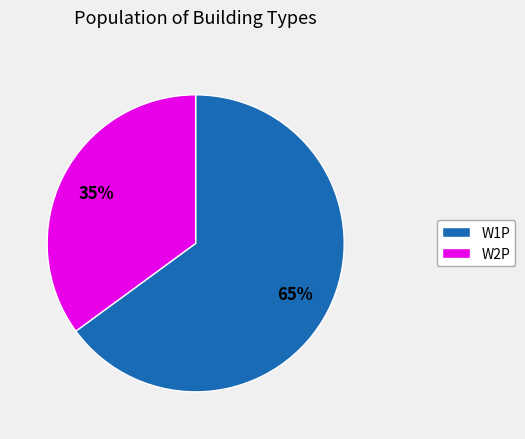

Is there a majority slice in this chart?

Yes